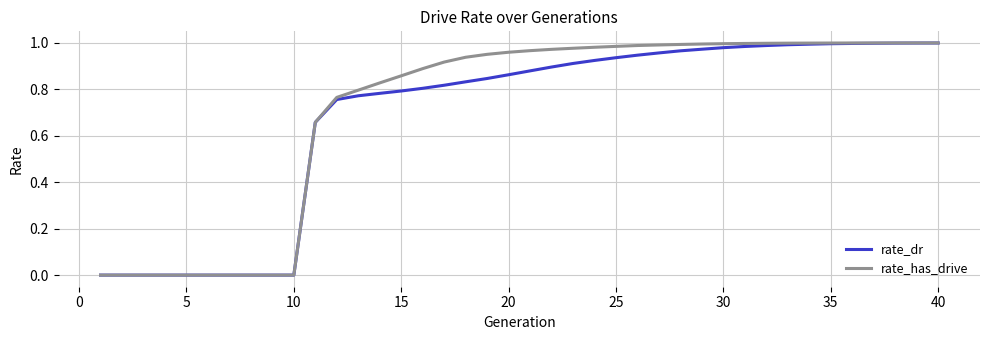

Between 10 and 30, which series saw the biggest shift?

rate_has_drive